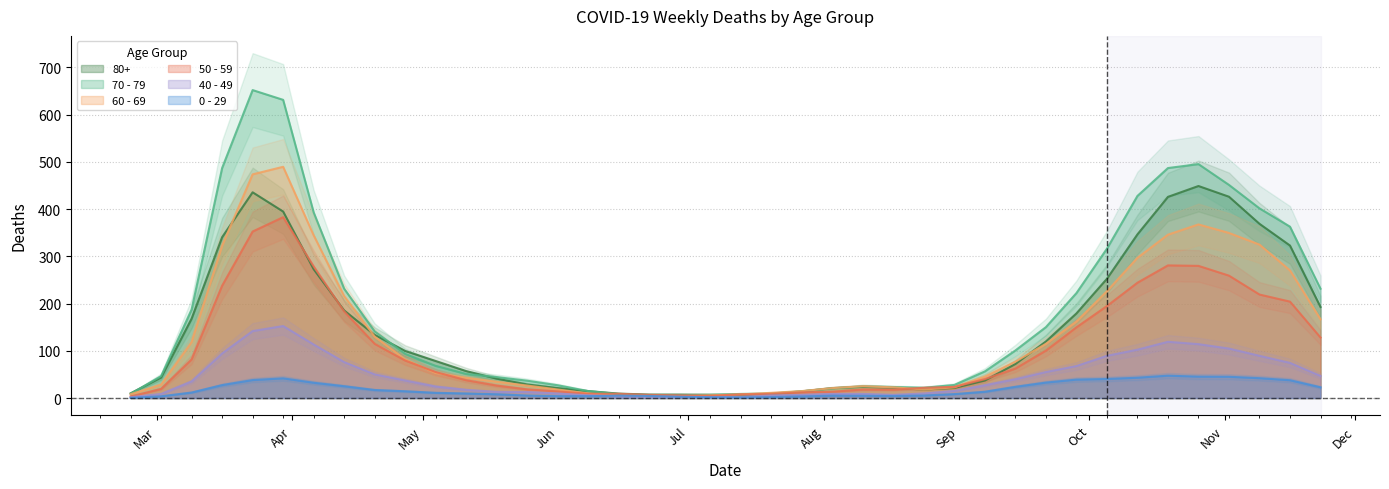

True or false: 80+ and 60 - 69 intersect in this chart.

True